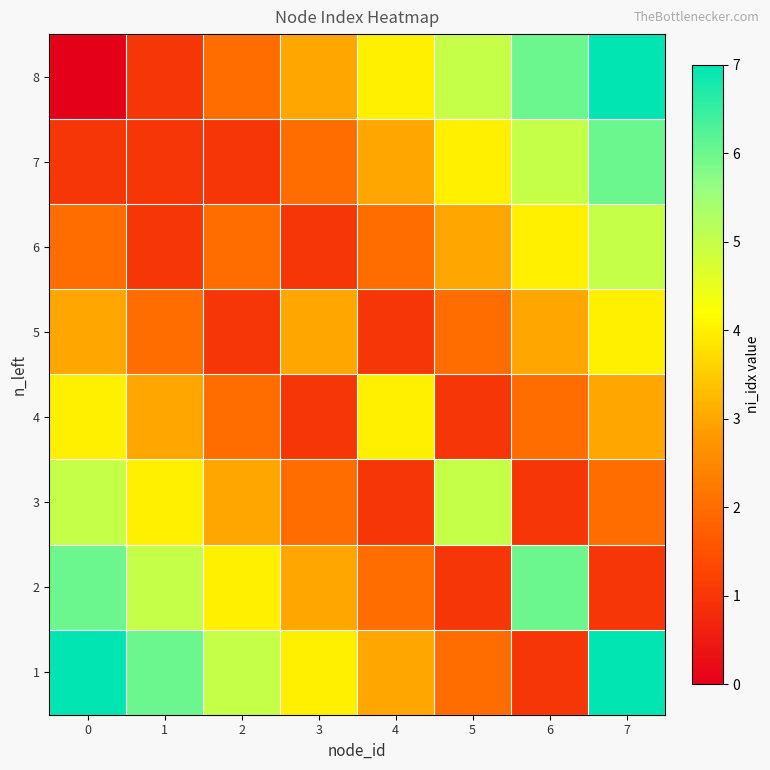

Rank the series by their maximum value, from highest to lowest.

8, 1, 7, 2, 6, 3, 5, 4